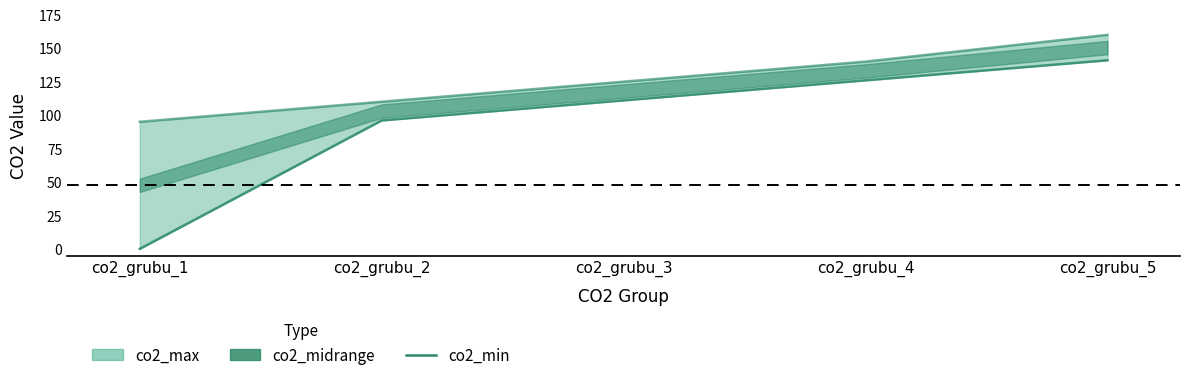

Is it true that the value at co2_grubu_1 is 0?

True